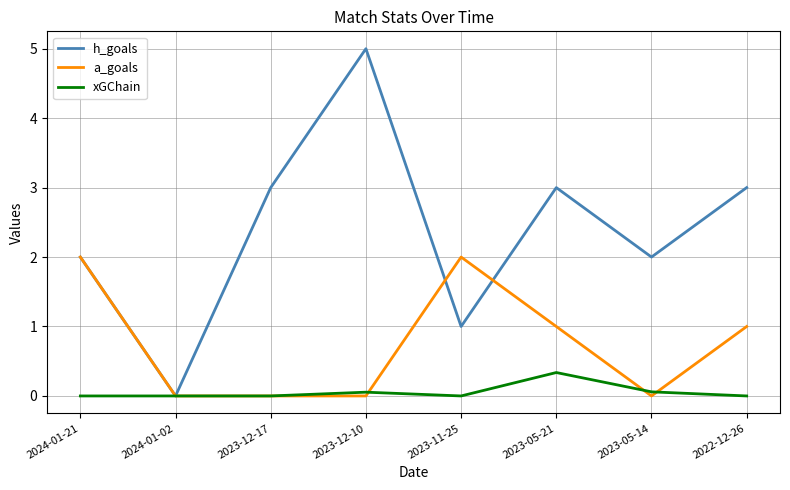

Rank the series by their maximum value, from highest to lowest.

h_goals, a_goals, xGChain